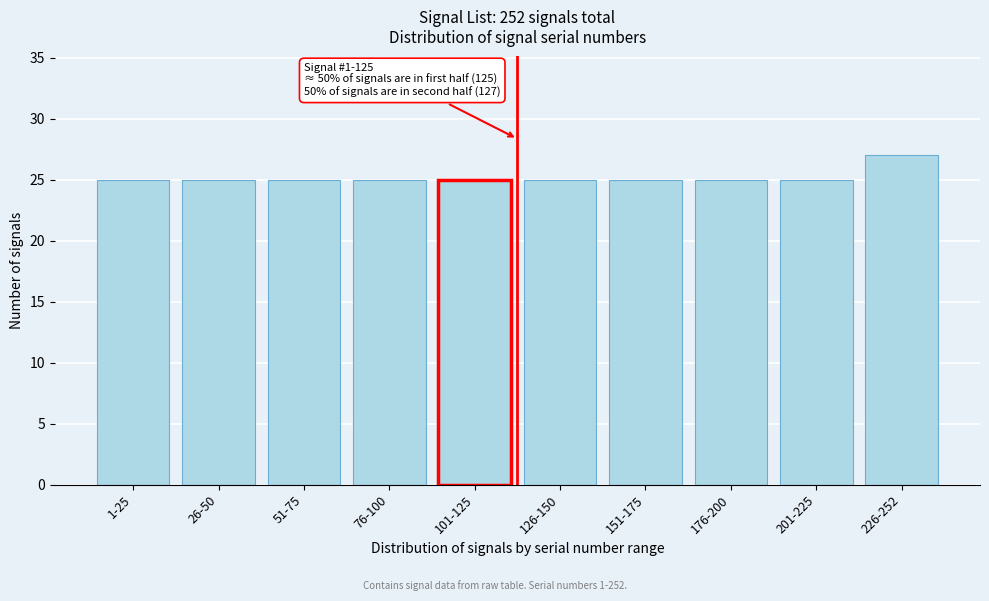

Reading left to right, transcribe all the data shown in this chart.

25	25	25	25	25	25	25	25	25	27